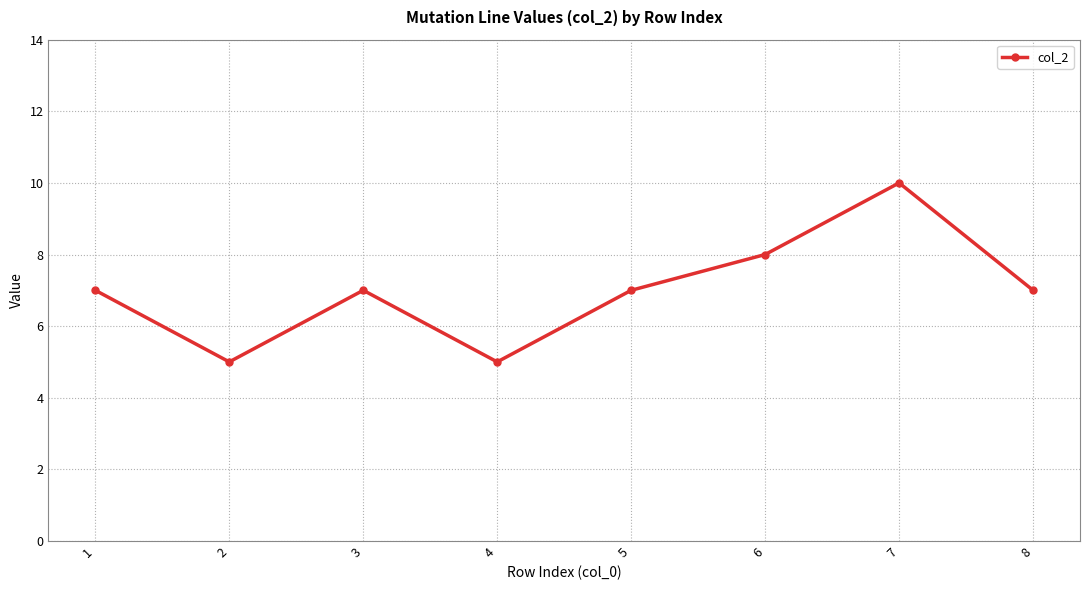

Reading left to right, extract all data points from this chart.

1=7	2=5	3=7	4=5	5=7	6=8	7=10	8=7